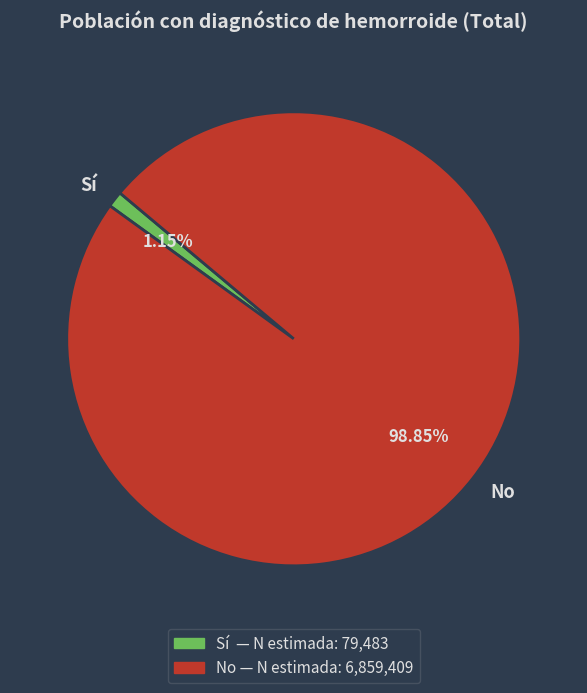

How many segments does this pie chart have?

2